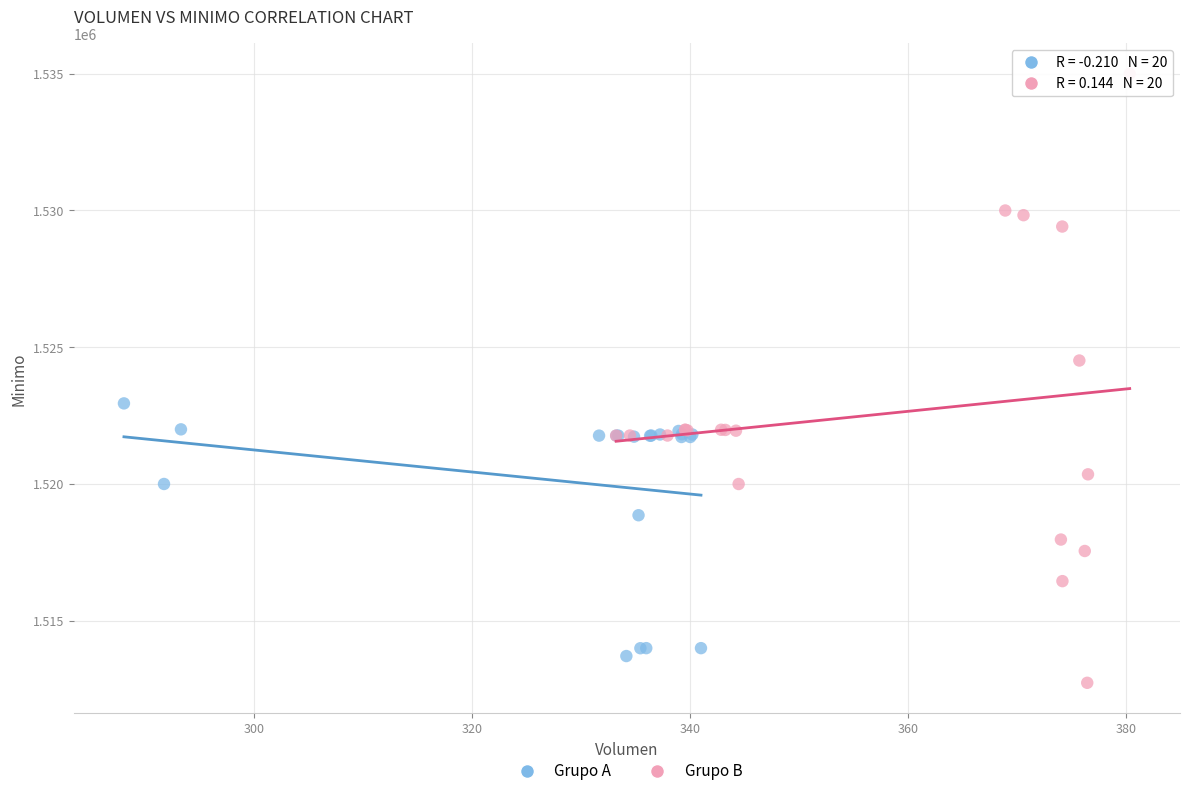

Which series has the largest Y range (max minus min)?

Grupo B